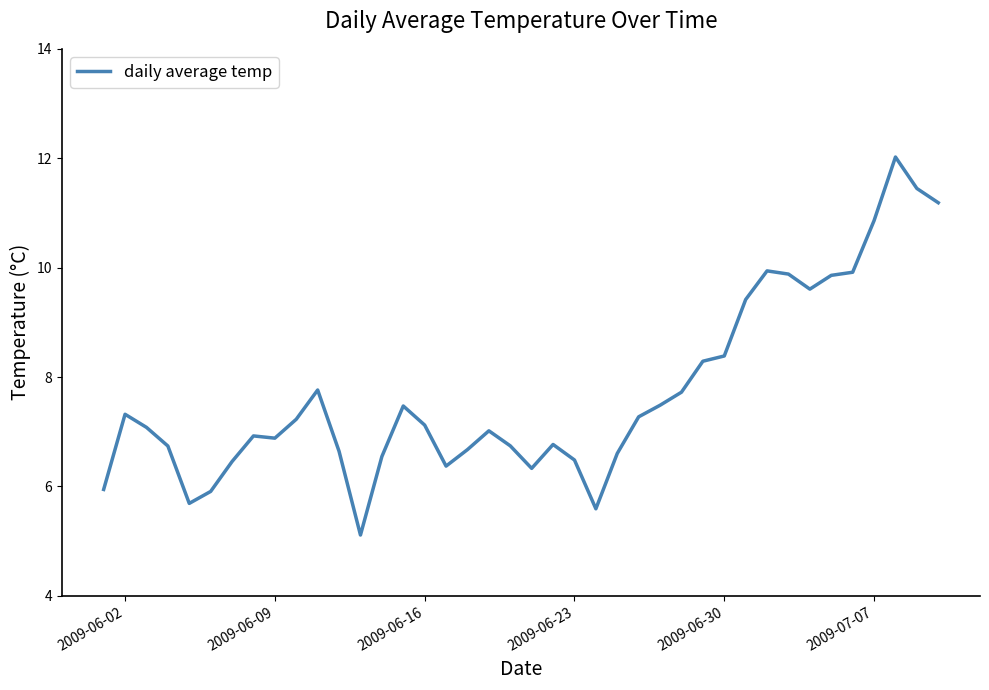

What is the minimum value shown in the chart?

5.1